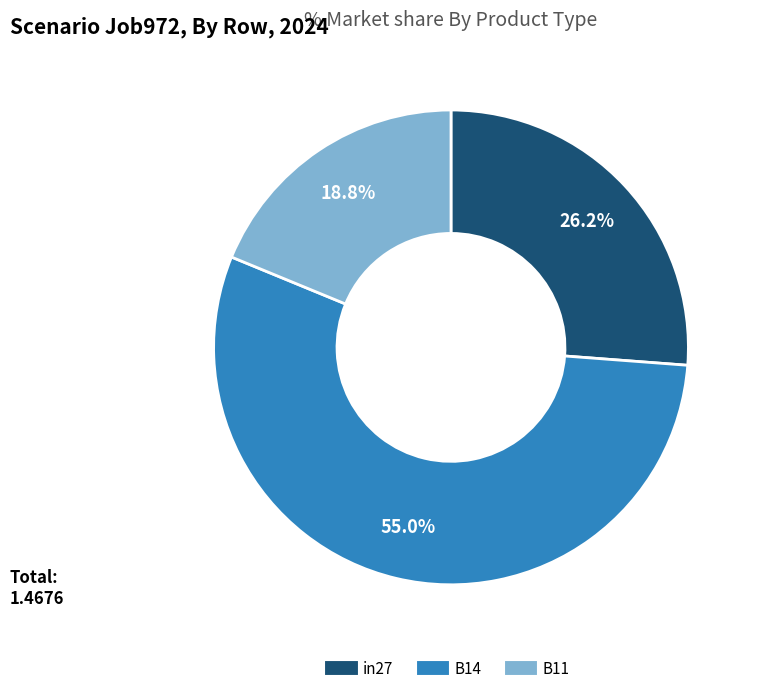

Rank the categories by value from lowest to highest.

B11, in27, B14